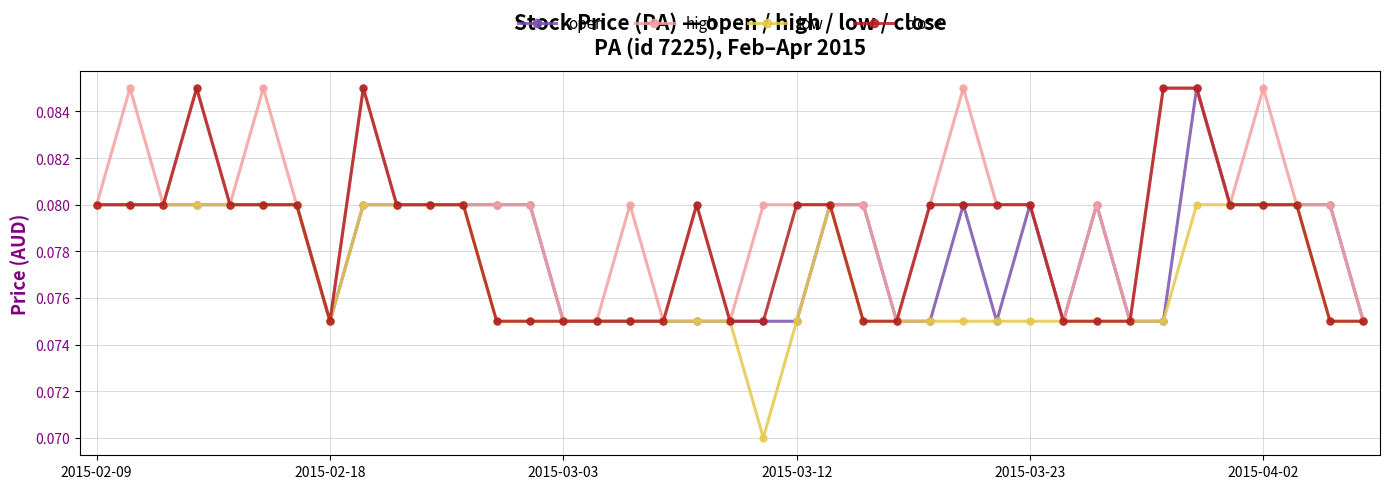

What are all the series names shown in the legend?

open, high, low, close